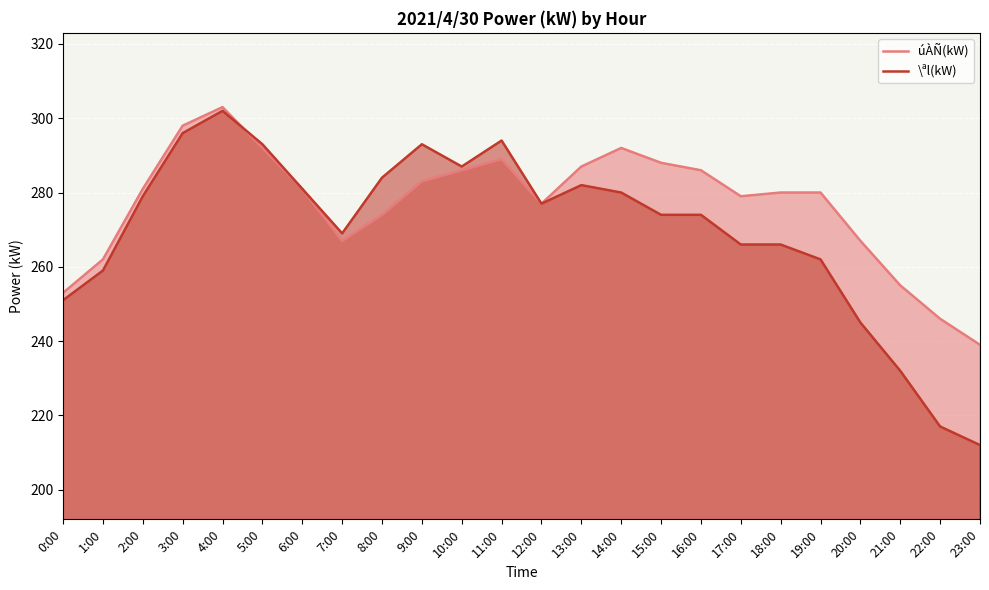

Where is the first local maximum for \ªl(kW)?

4:00